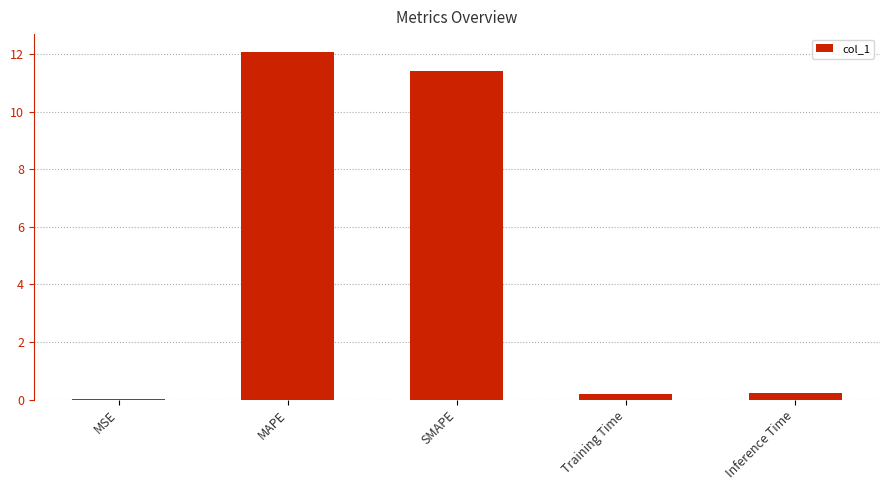

Which category has the highest value across all series?

MAPE